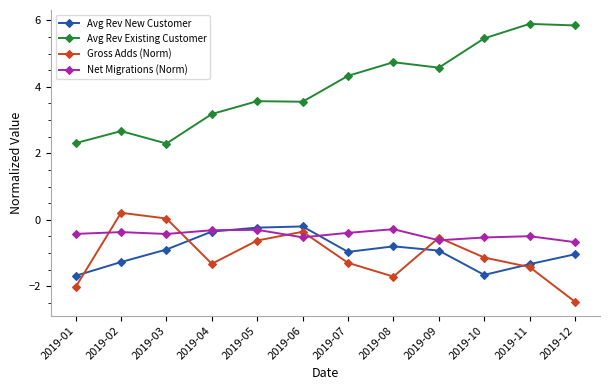

List the series in order of their peak value, highest first.

Avg Rev Existing Customer, Gross Adds (Norm), Avg Rev New Customer, Net Migrations (Norm)